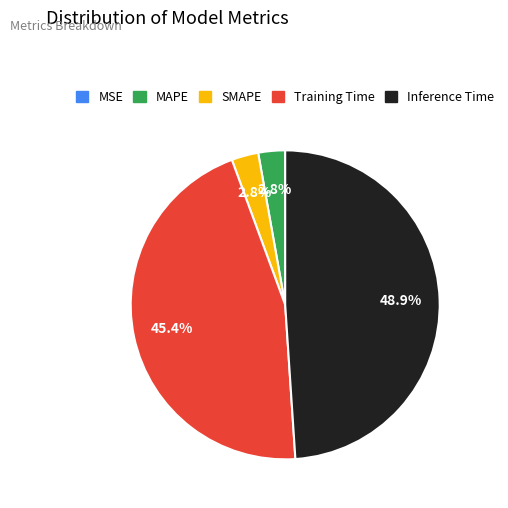

To the nearest percent, what portion does SMAPE represent?

3%